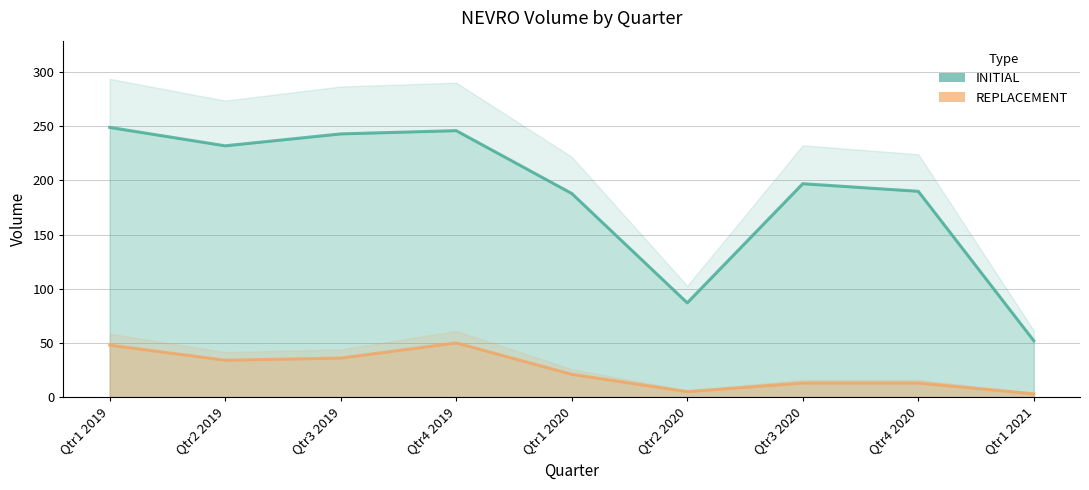

The REPLACEMENT series shows 5 at Qtr2 2020. True or false?

True